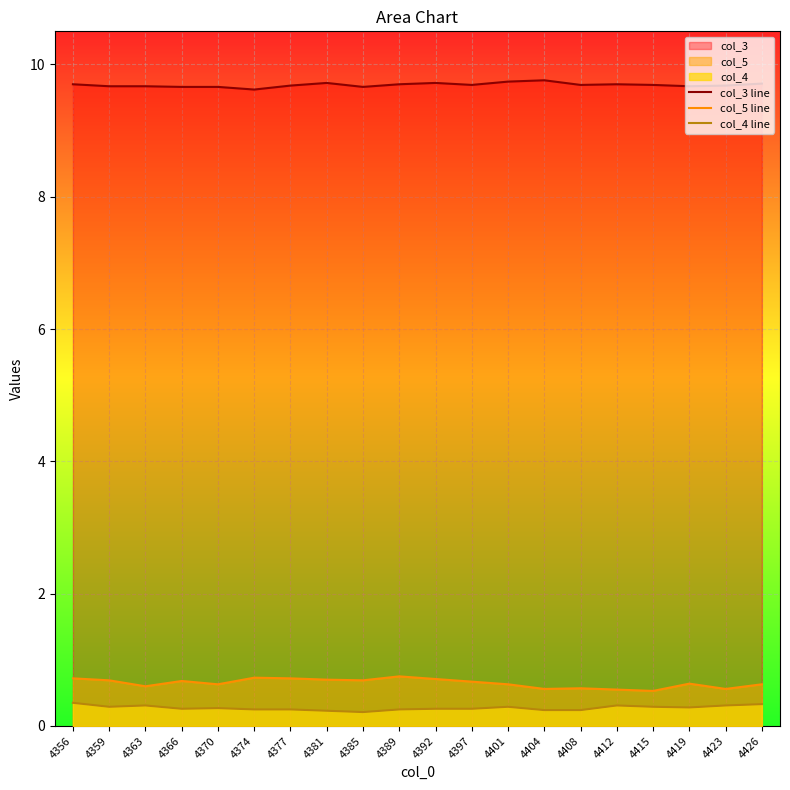

How many categories are shown in the chart?

20